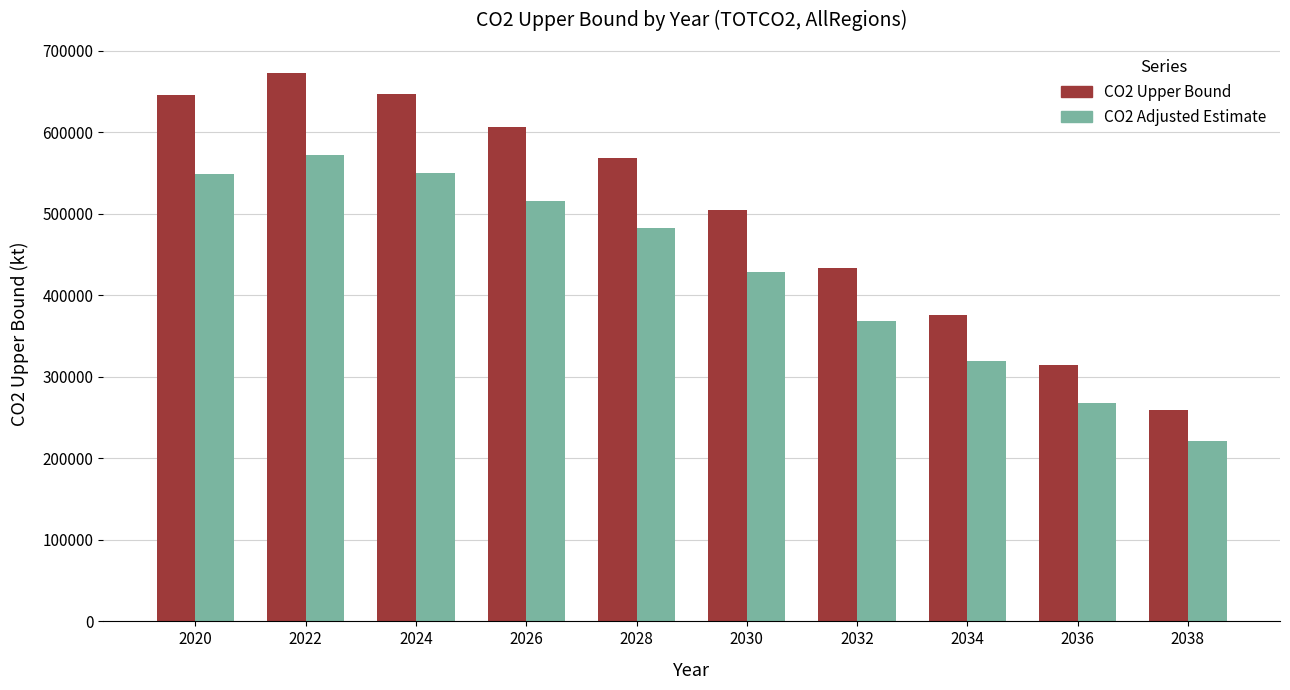

What is the sum of the CO2 Adjusted Estimate values at 2026 and 2028?

999265.9